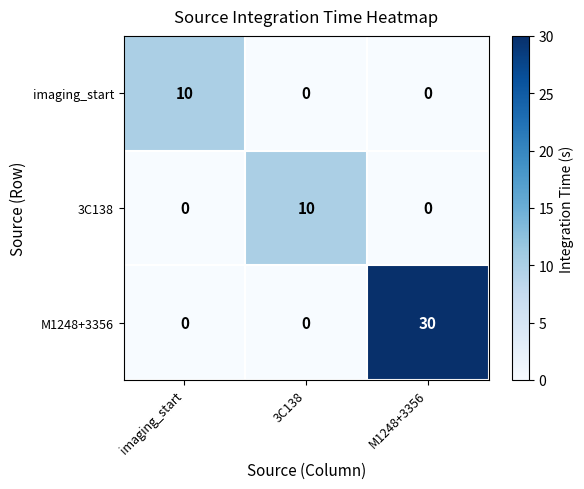

Reading left to right, extract all data points from this chart.

imaging_start: imaging_start=10	3C138=0	M1248+3356=0
3C138: imaging_start=0	3C138=10	M1248+3356=0
M1248+3356: imaging_start=0	3C138=0	M1248+3356=30